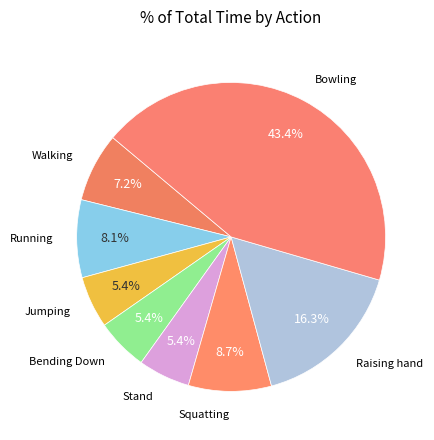

Which category has the biggest portion of the pie?

Bowling